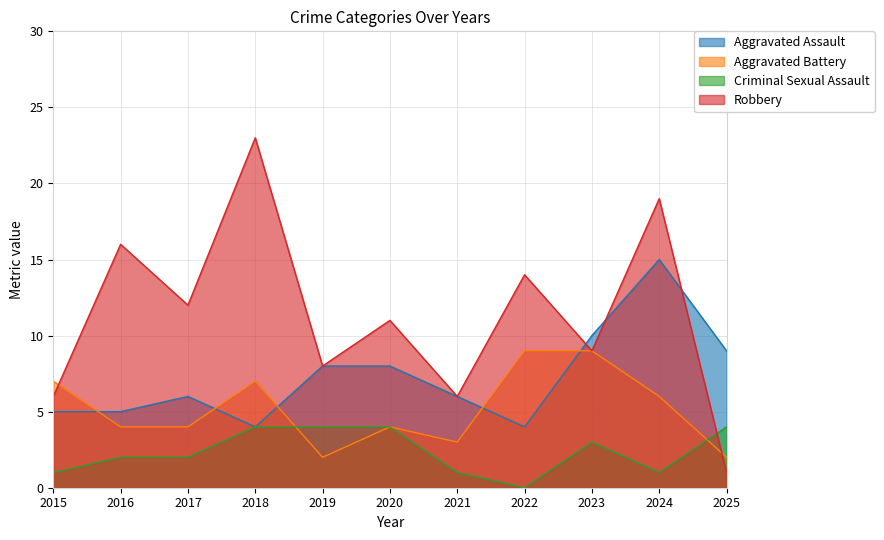

How many data points in Robbery are above 11?

5